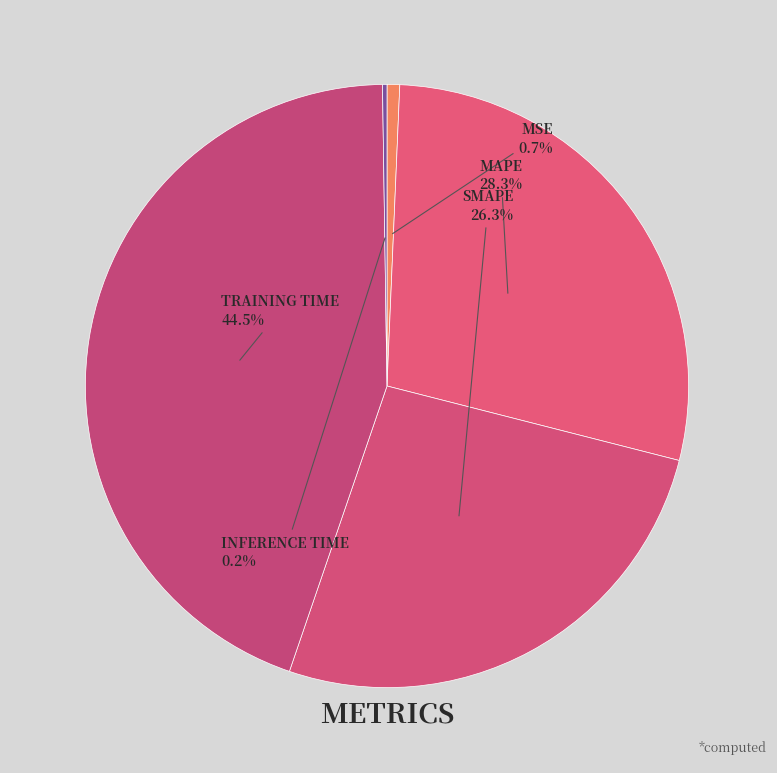

Does any single category account for the majority?

No